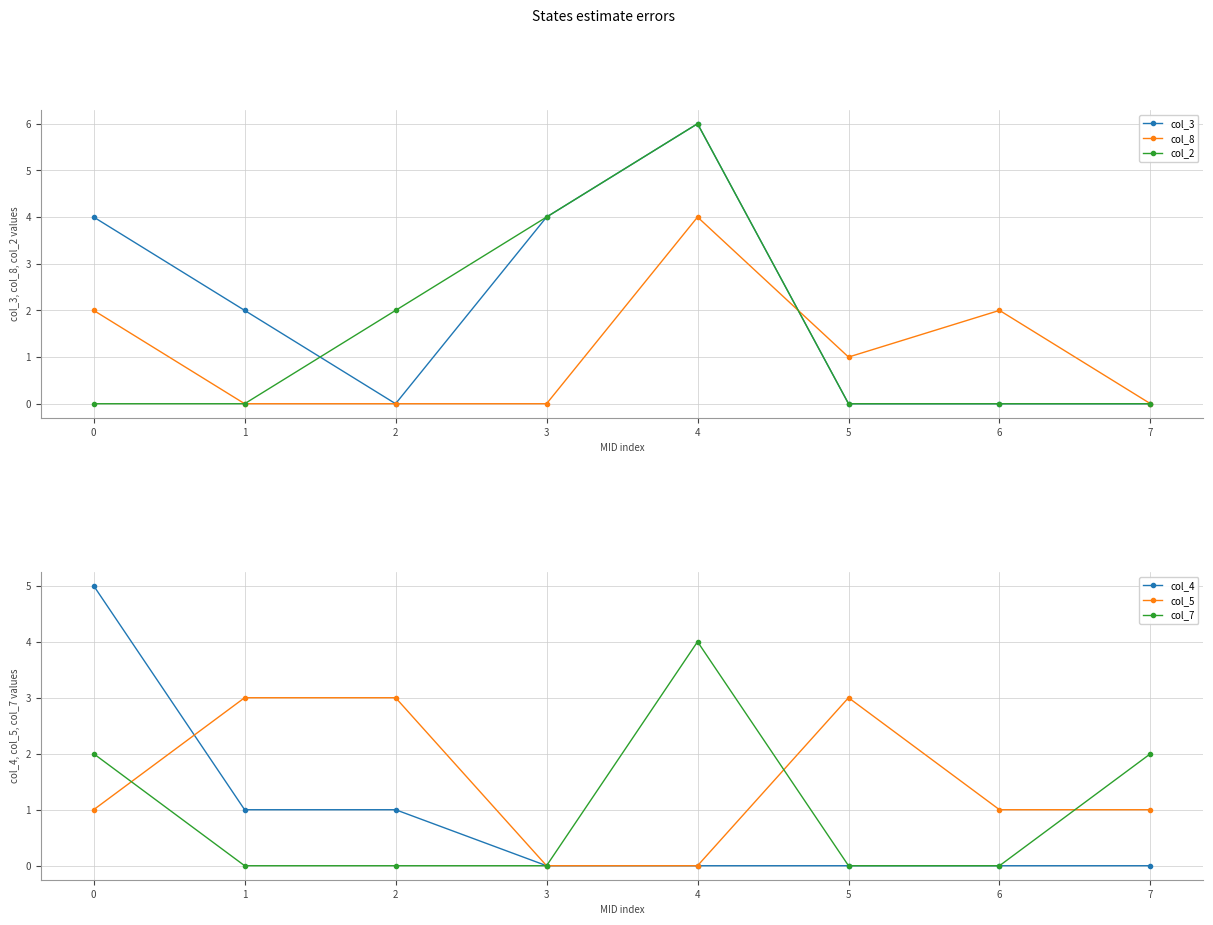

Which series changed the most between 4 and 7?

col_3